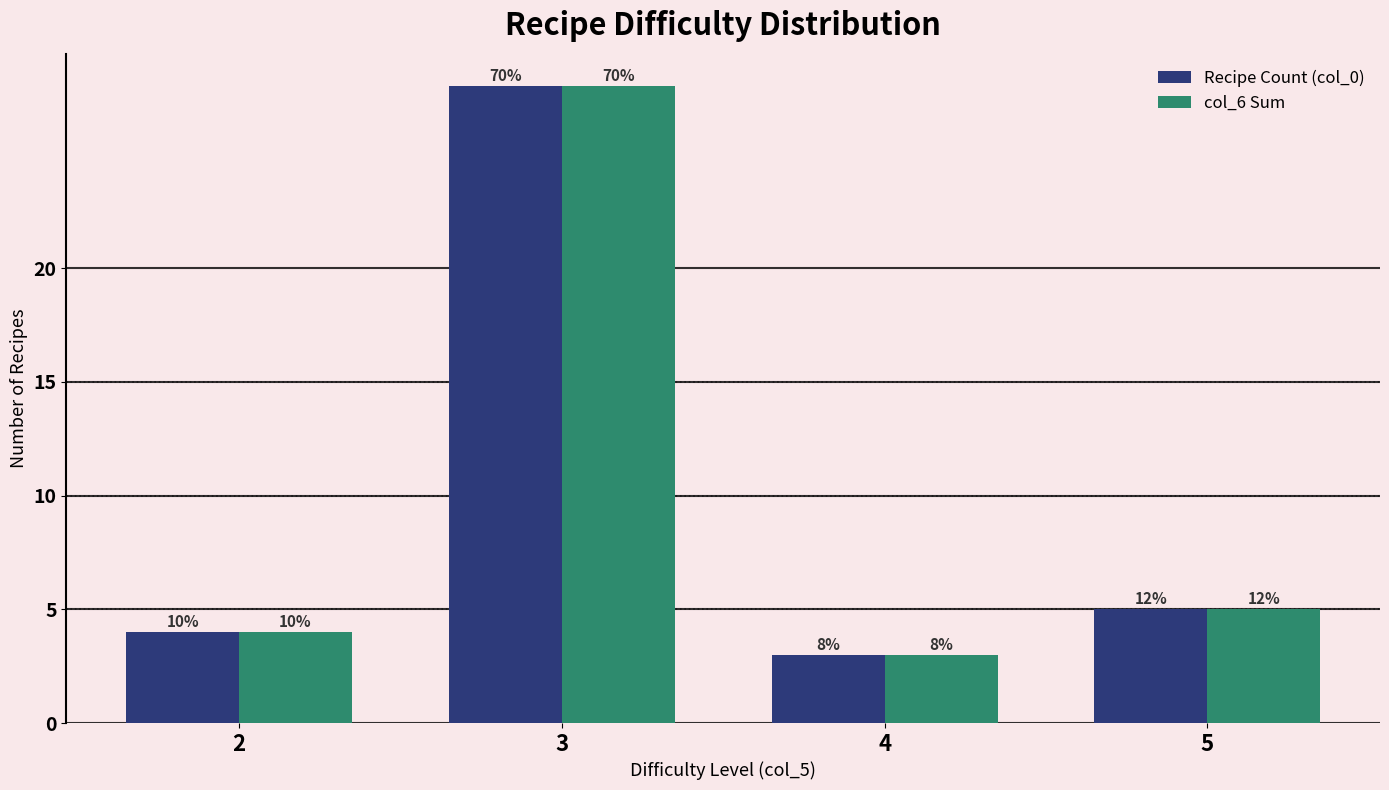

Reading left to right, extract all data points from this chart.

Recipe Count (col_0): 2=4	3=28	4=3	5=5
col_6 Sum: 2=4	3=28	4=3	5=5